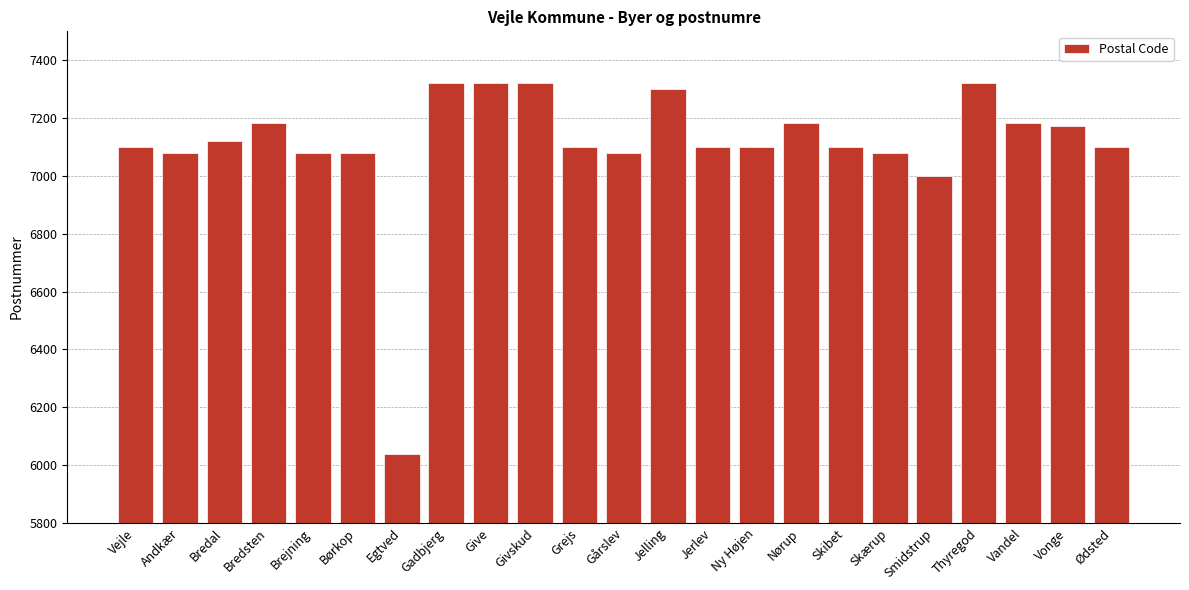

Between Vandel and Vejle, which is larger?

Vandel